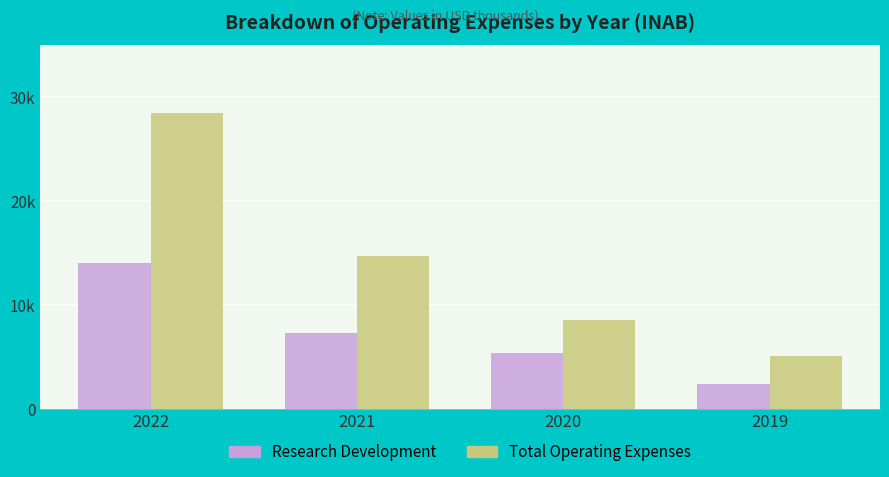

Where is Total Operating Expenses nearest to the value 16800?

2021